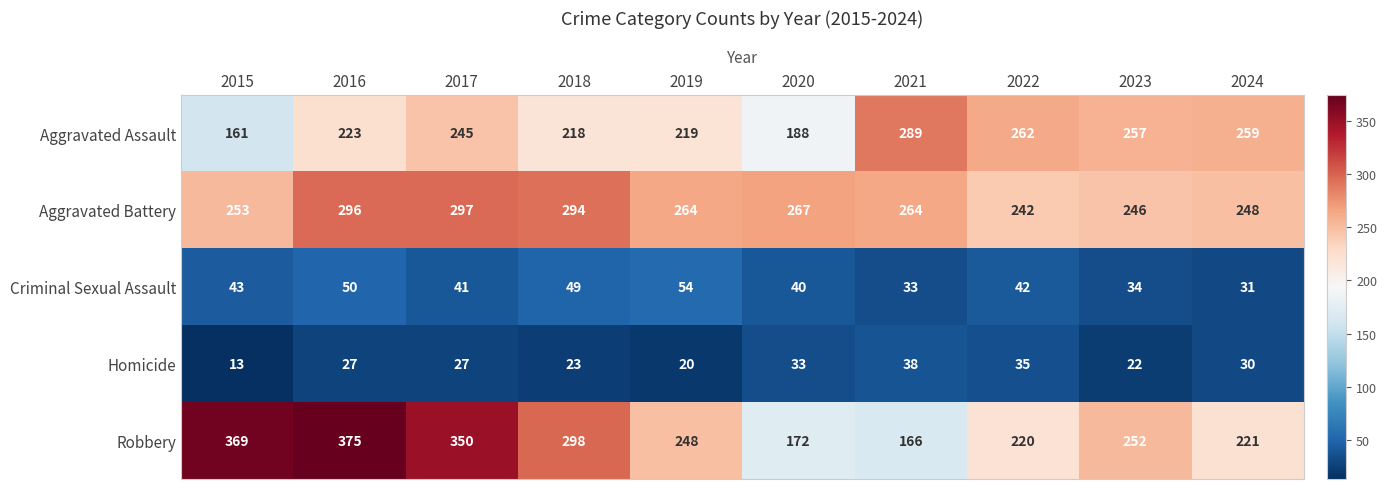

Which category has the lowest value across all series?

2015